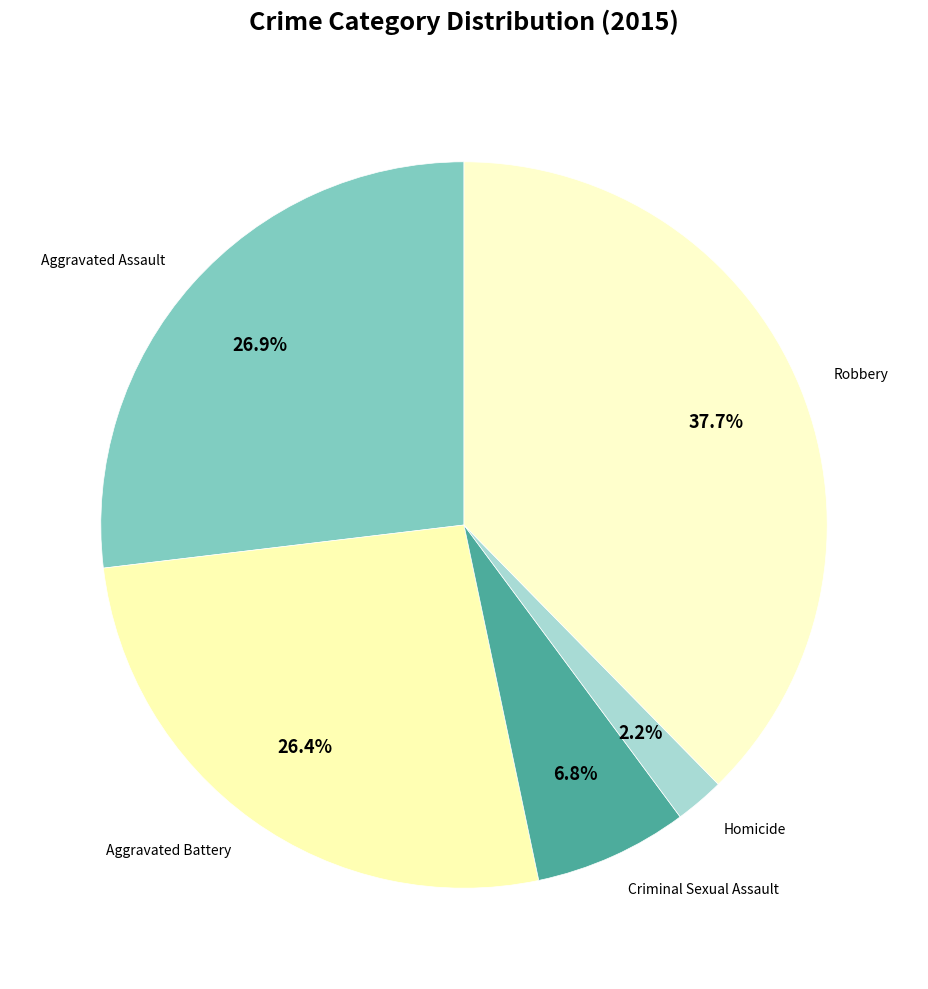

Does Aggravated Assault represent more than half of the total?

No